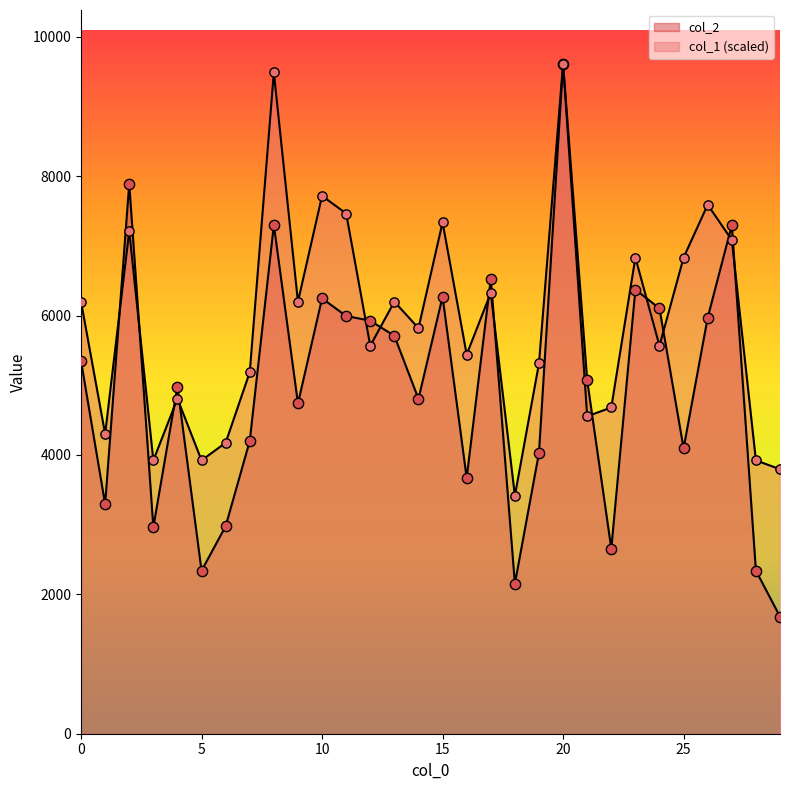

Which series reaches the maximum Y coordinate?

col_2